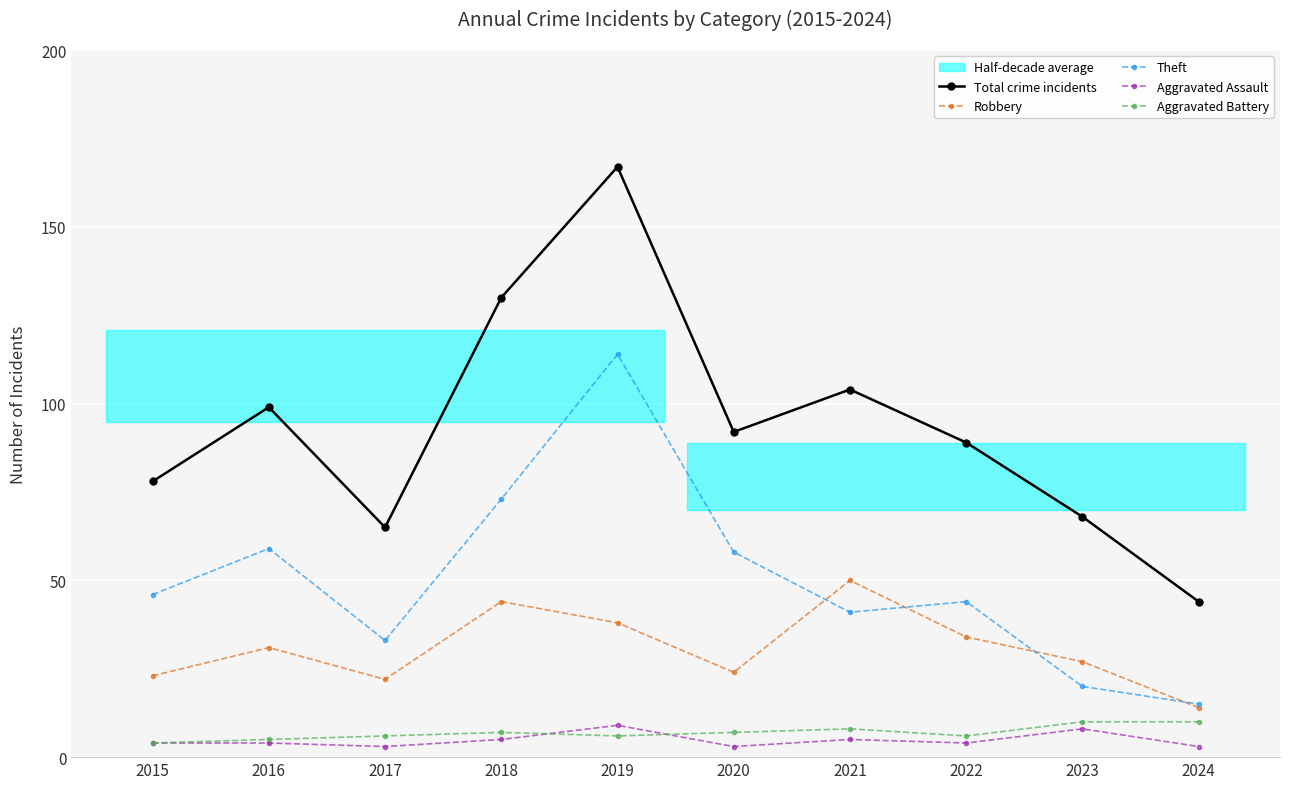

True or false: Robbery has a value of 23 at 2015.

True